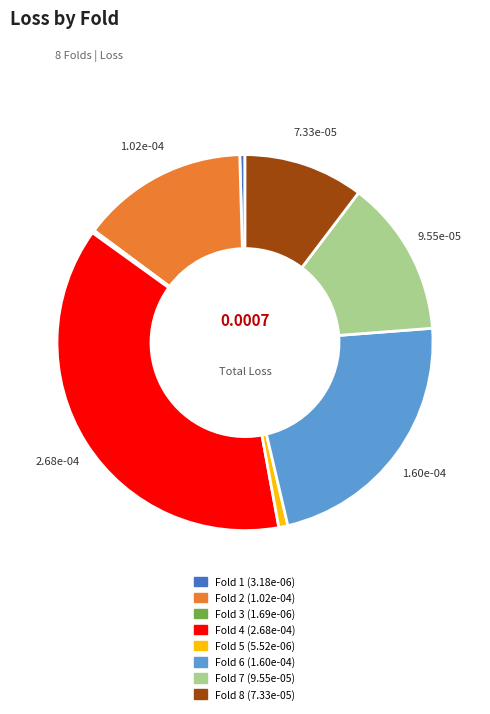

Does any single category account for the majority?

No